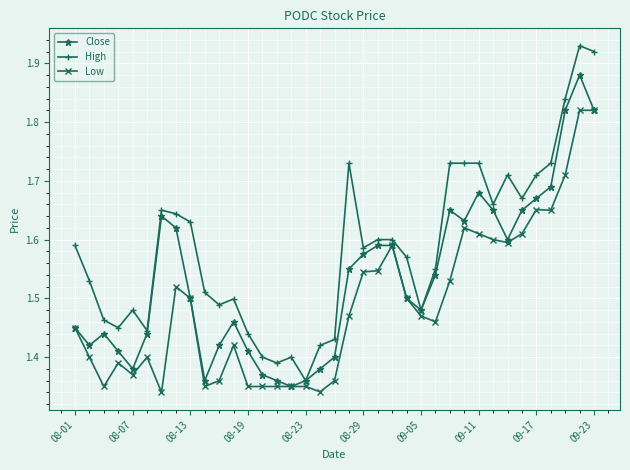

How many Close values are between 1 and 2?

37